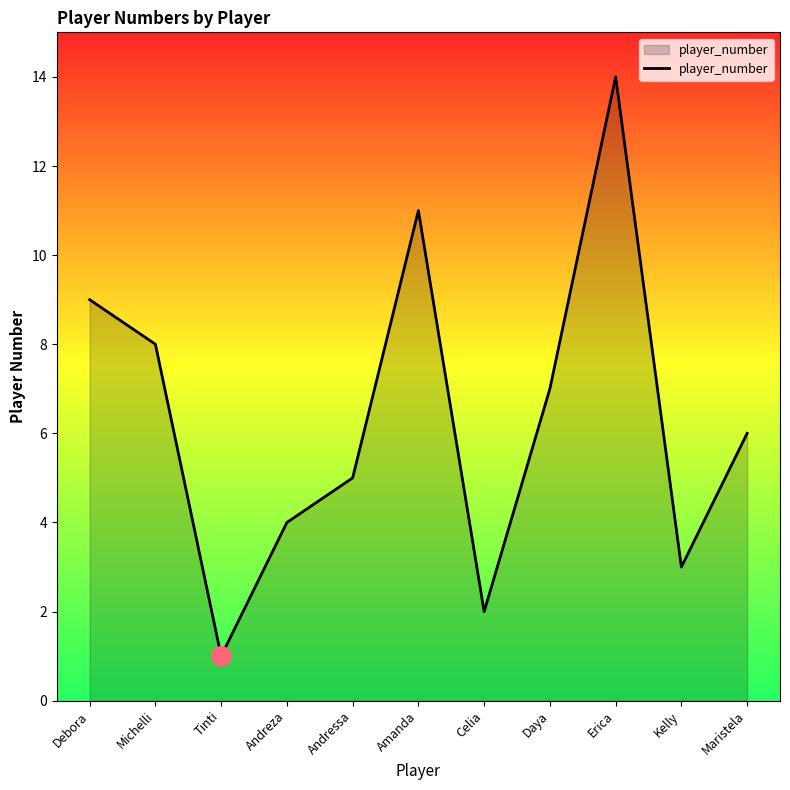

At which label is the value closest to 7?

Daya